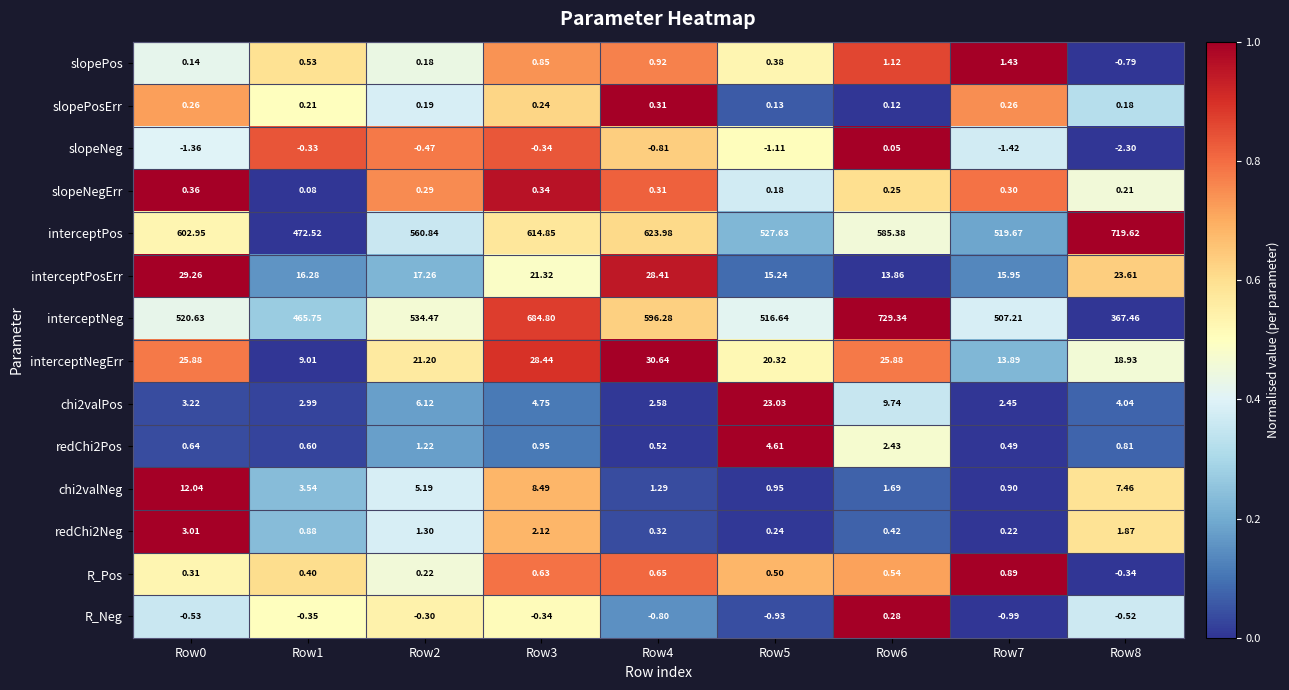

Is the value of chi2valPos at Row3 greater than the value of redChi2Neg at Row1?

Yes